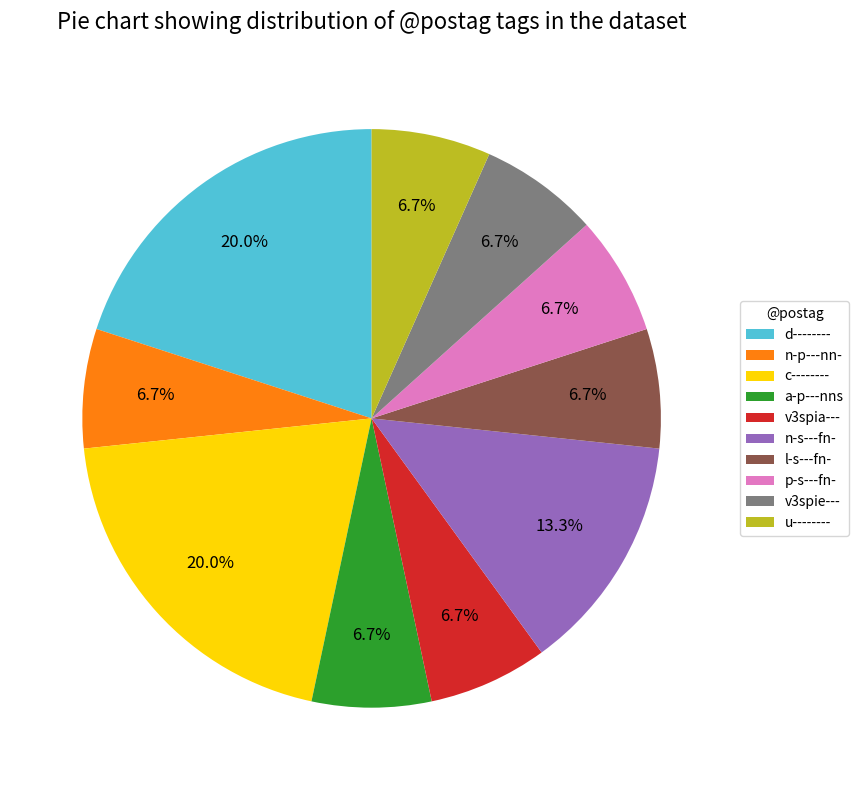

Does any single category account for the majority?

No